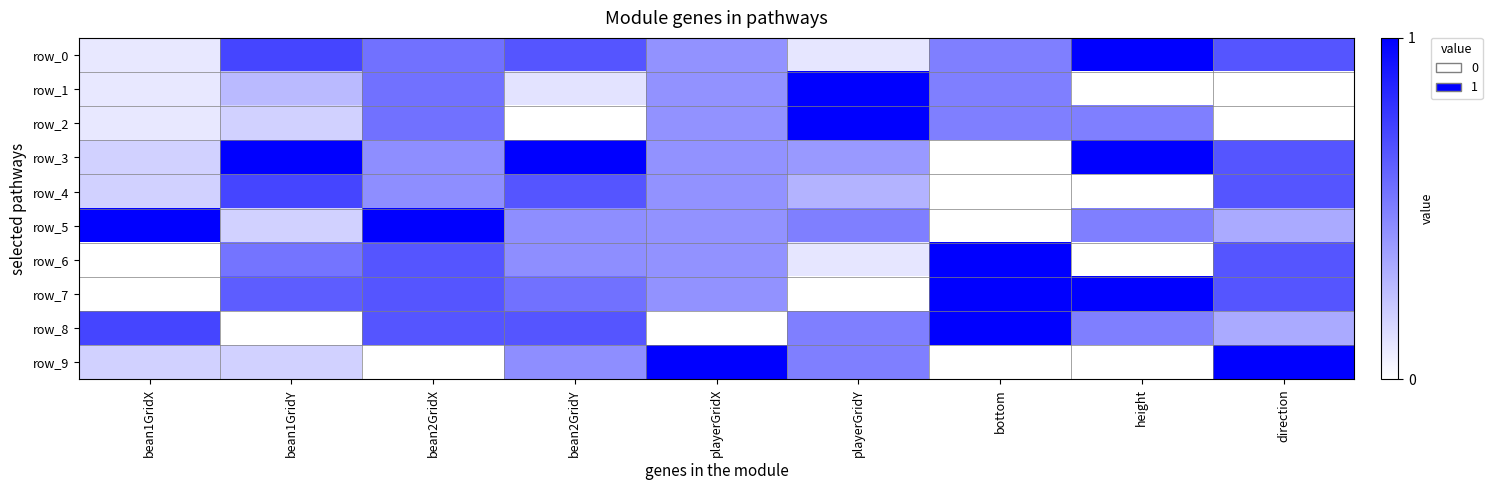

Which series has the largest range (max minus min)?

row_1